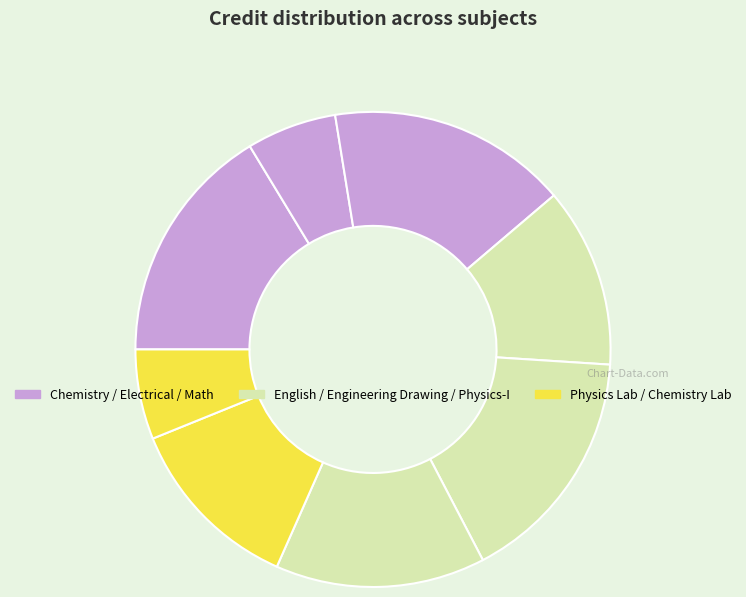

Does any single category account for the majority?

No